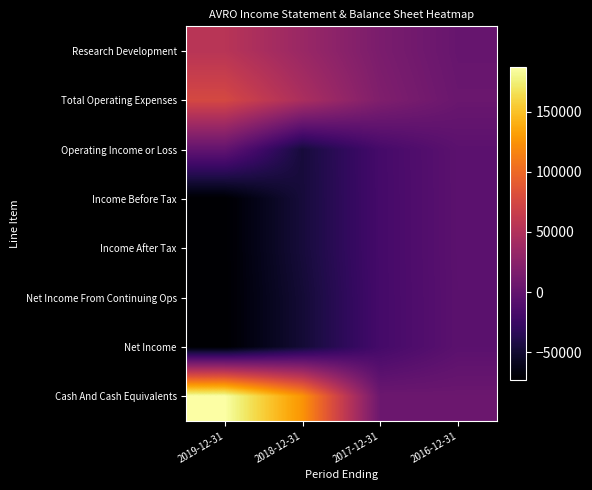

Reading left to right, list all the values displayed in this chart.

Research Development: 2019-12-31=55000	2018-12-31=35100	2017-12-31=15200	2016-12-31=2700
Total Operating Expenses: 2019-12-31=75800	2018-12-31=46200	2017-12-31=18400	2016-12-31=4600
Operating Income or Loss: 2019-12-31=0	2018-12-31=-46200	2017-12-31=-18400	2016-12-31=-4600
Income Before Tax: 2019-12-31=-73000	2018-12-31=-46400	2017-12-31=-18600	2016-12-31=-4700
Income After Tax: 2019-12-31=-73000	2018-12-31=-46400	2017-12-31=-18600	2016-12-31=-4700
Net Income From Continuing Ops: 2019-12-31=-73000	2018-12-31=-48600	2017-12-31=-18700	2016-12-31=-5000
Net Income: 2019-12-31=-73000	2018-12-31=-48600	2017-12-31=-18700	2016-12-31=-5000
Cash And Cash Equivalents: 2019-12-31=187000	2018-12-31=126300	2017-12-31=6000	2016-12-31=5400